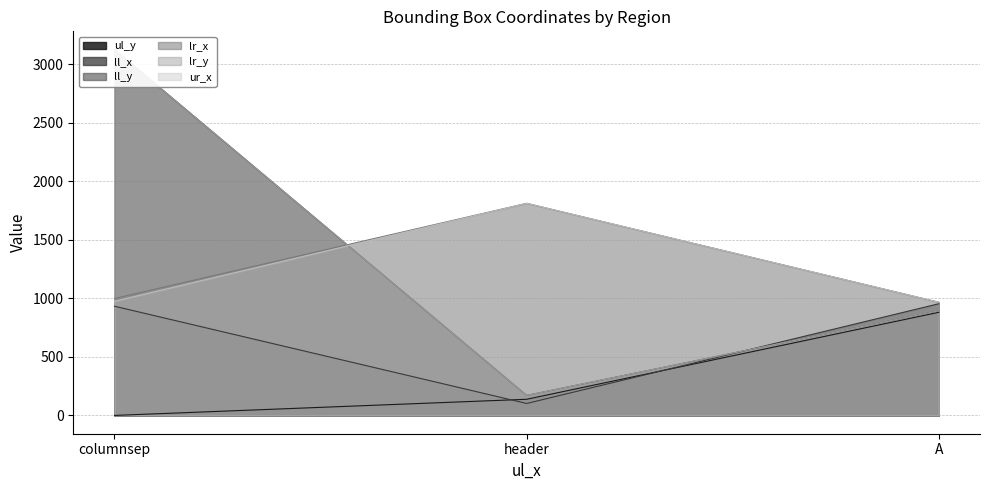

Is it true that ll_x equals 102 at header?

True